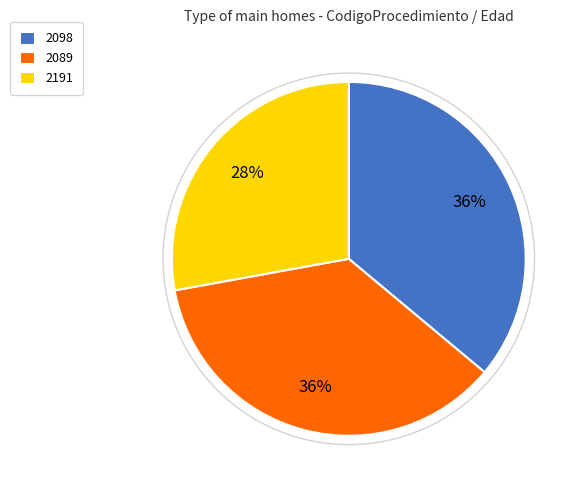

How many slices are in this pie chart?

3